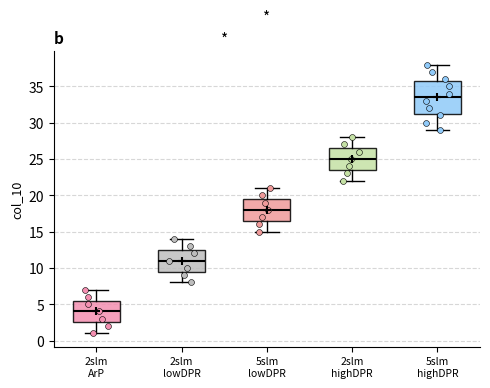

Which box's median line is the highest?

5slm highDPR